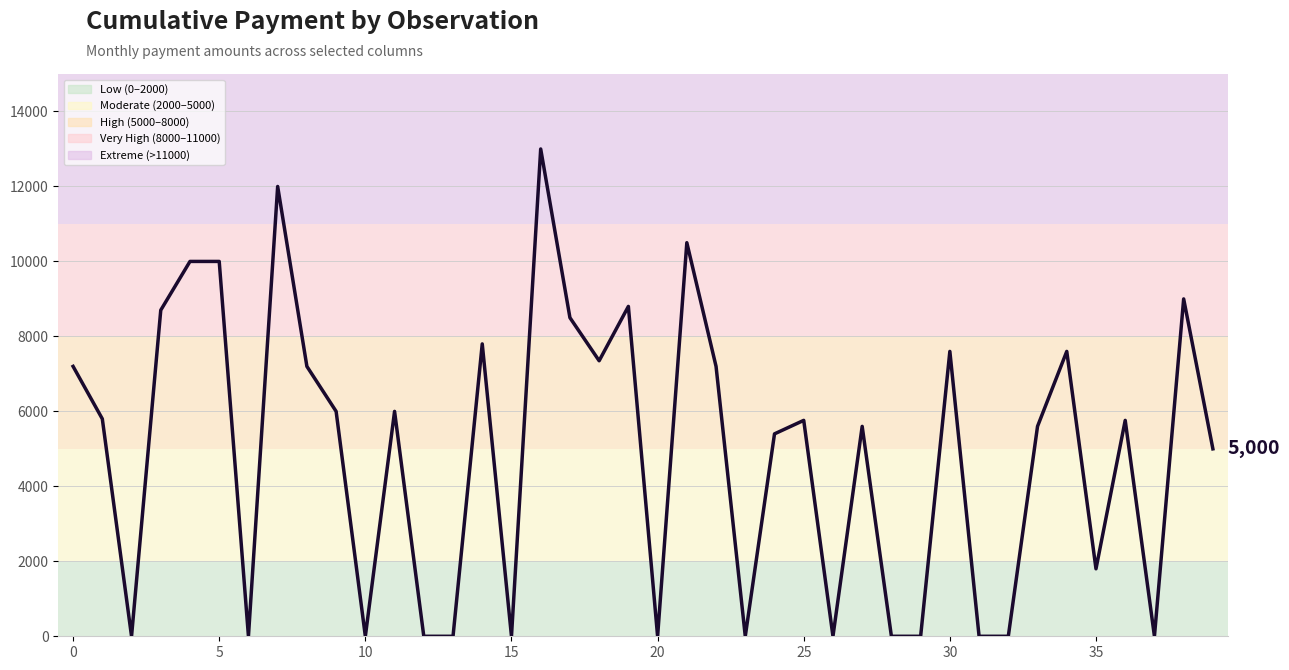

How many interior local peaks (higher than both neighbors) does the data have?

12